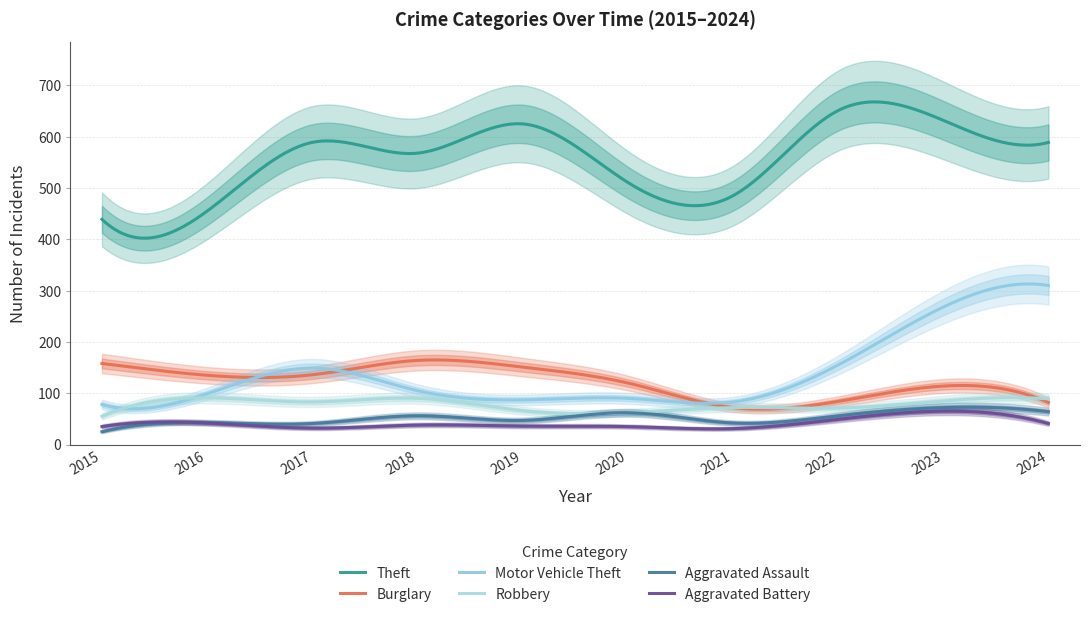

What is the difference between the maximum and minimum values in the Theft series?

265.6